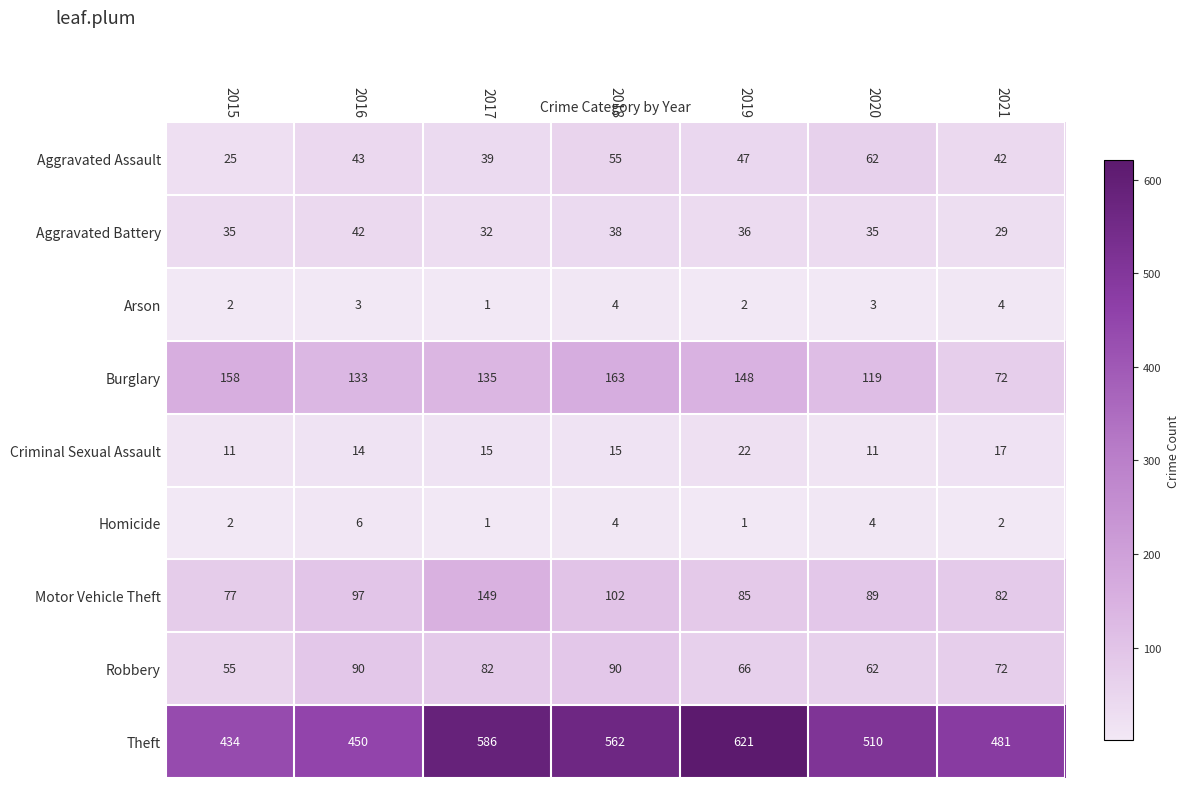

What is the greatest value displayed?

621